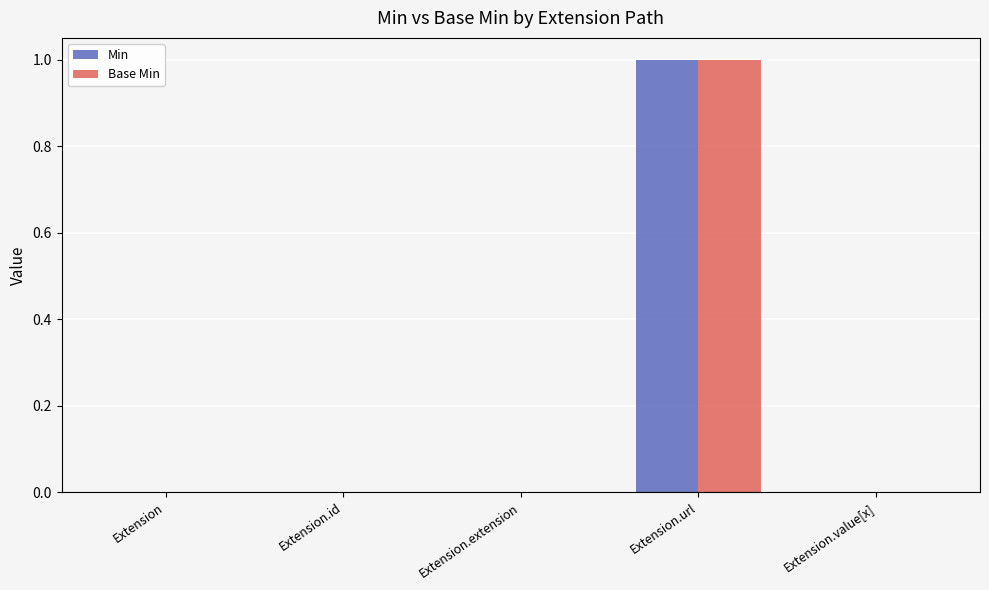

At which category is the sum across all series the highest?

Extension.url